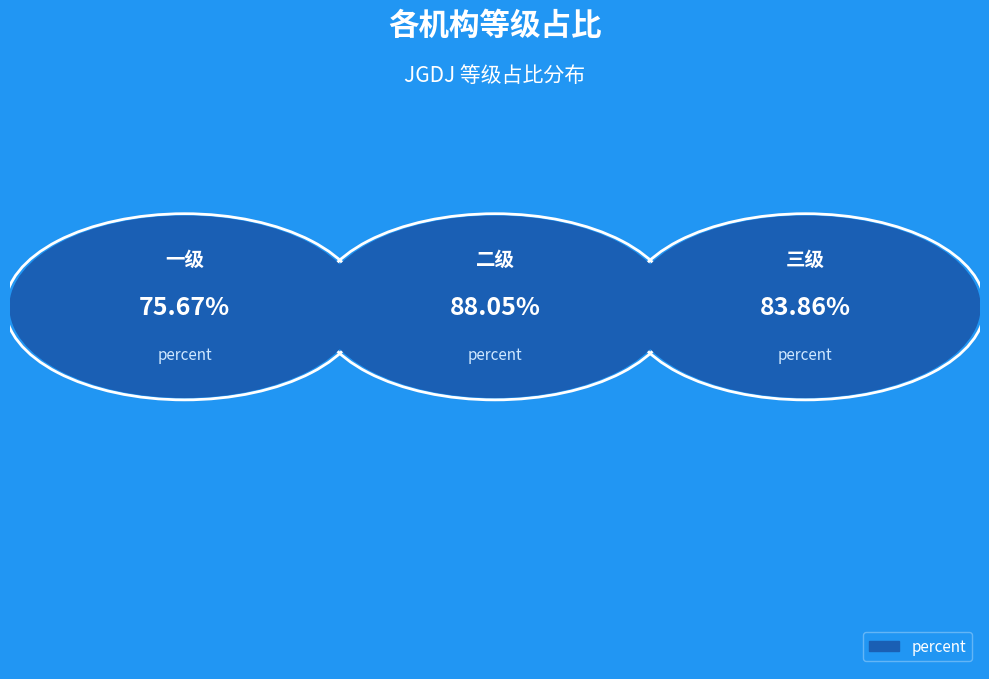

The value at 1.0 is 1.6. True or false?

False